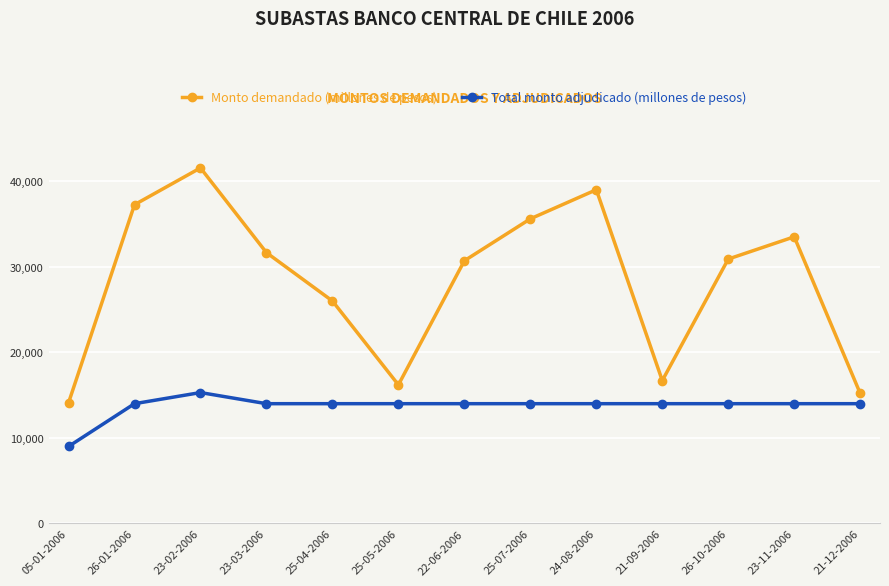

The value of Total monto adjudicado (millones de pesos) at 23-11-2006 is 7325. True or false?

False